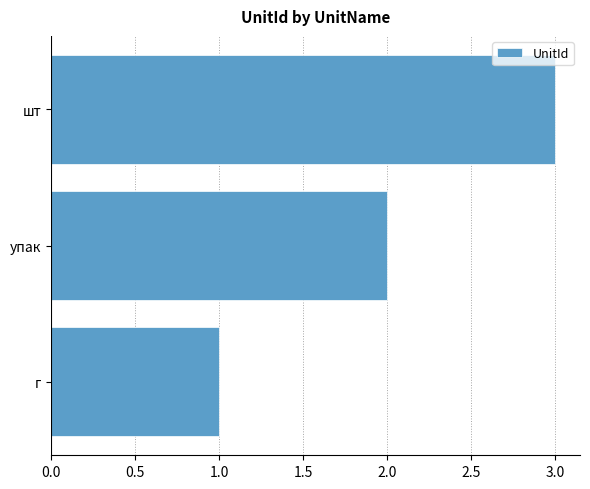

Between шт and г, which is larger?

шт